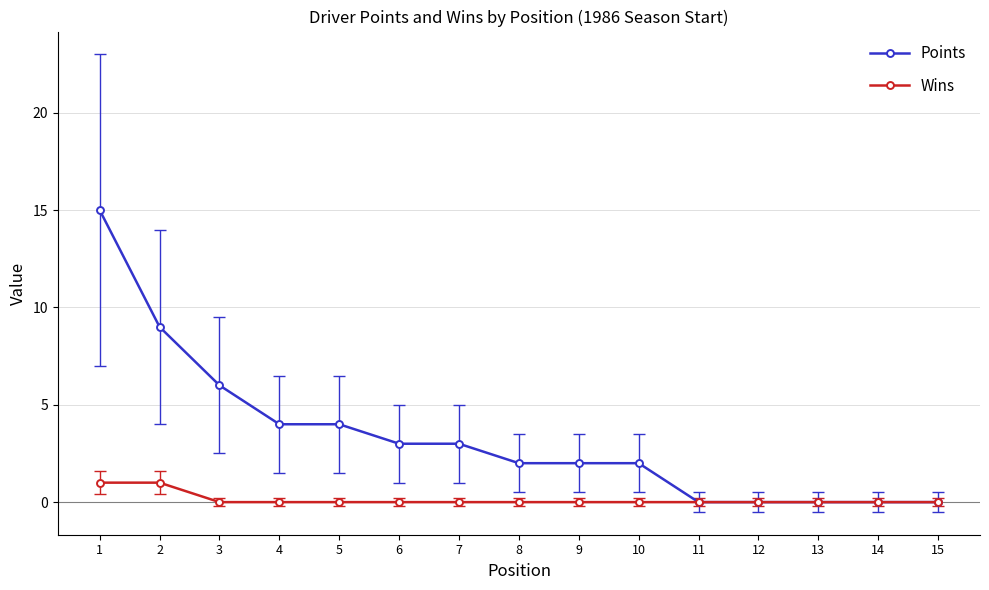

How many lines are shown in the chart?

2